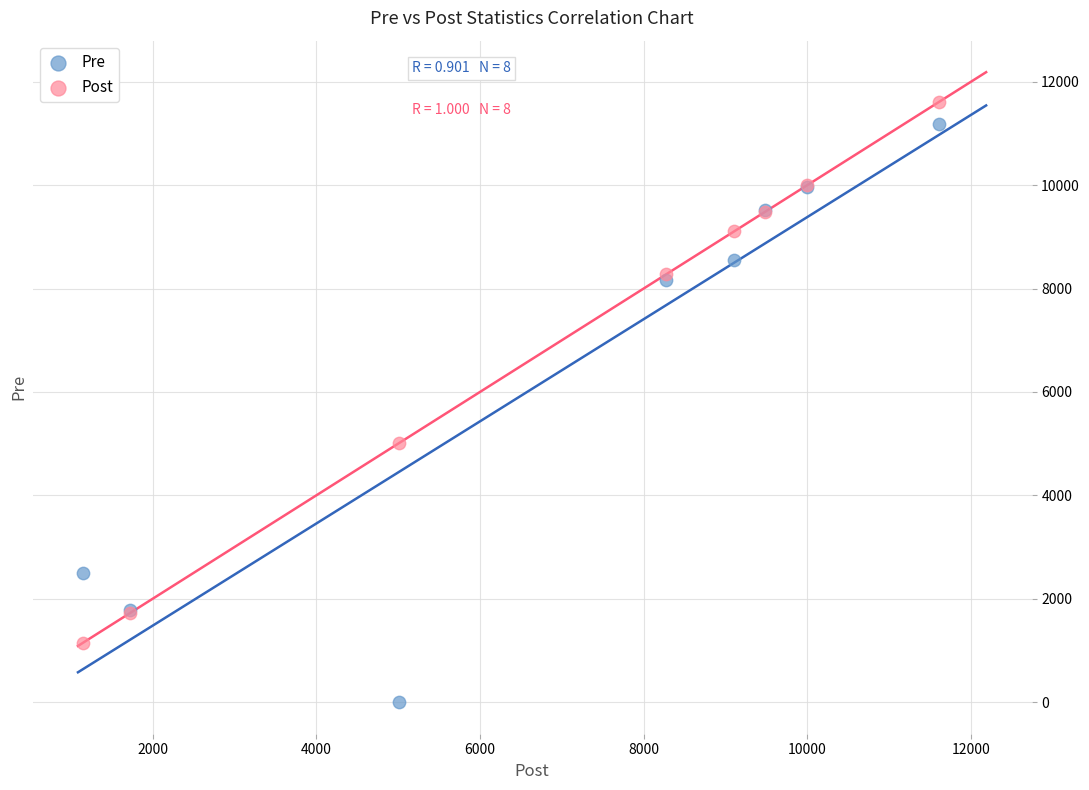

What is the X range (max minus min) for the scatter plot?

10460.0